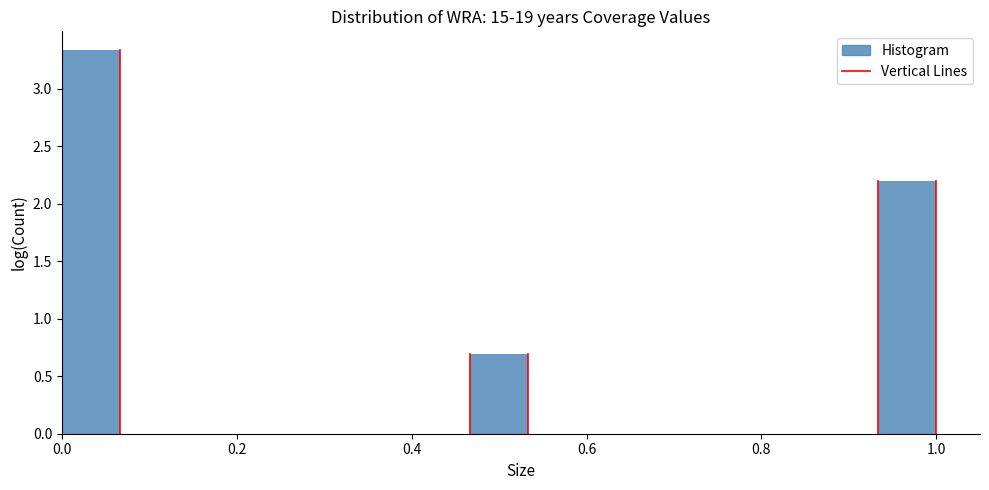

Around what value on the x-axis is the tallest bar? Give the approximate position of its centre, as read against the axis.

0.04